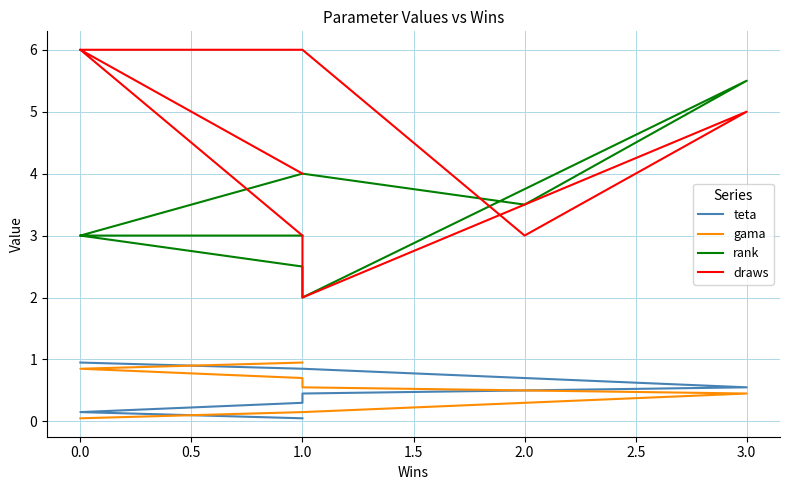

Rank the series by their maximum value, from highest to lowest.

draws, rank, teta, gama